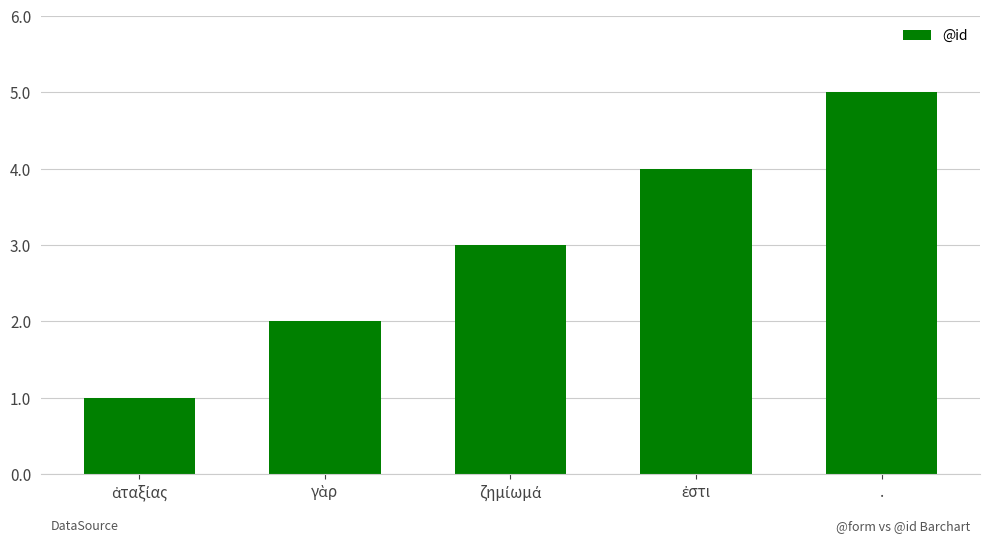

Is it true that the value at . is 5?

True